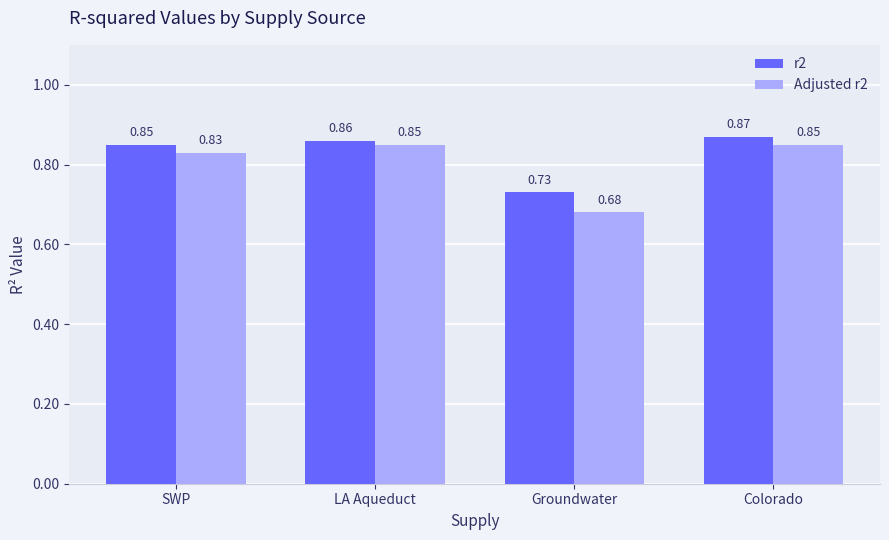

What are all the series names shown in the legend?

r2, Adjusted r2